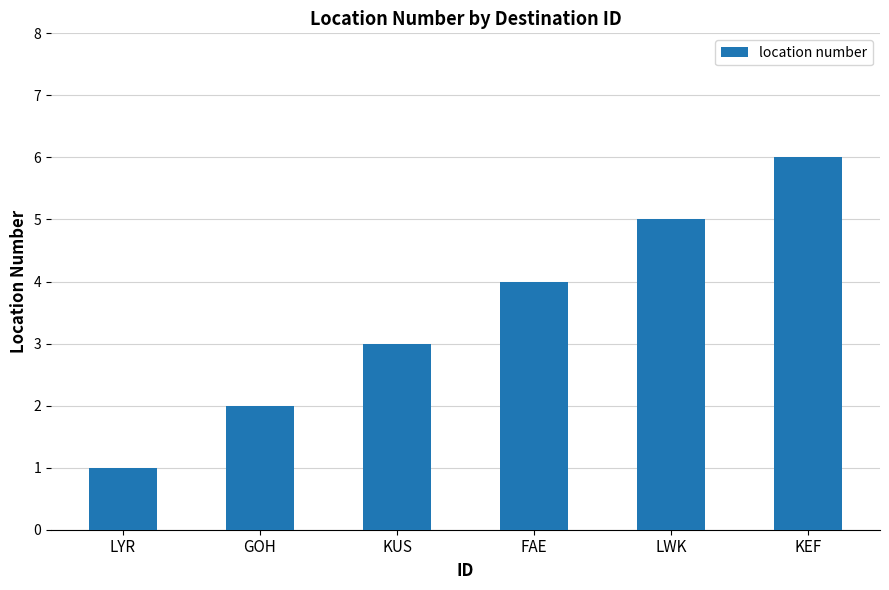

What is the change in value from FAE to KEF?

+2